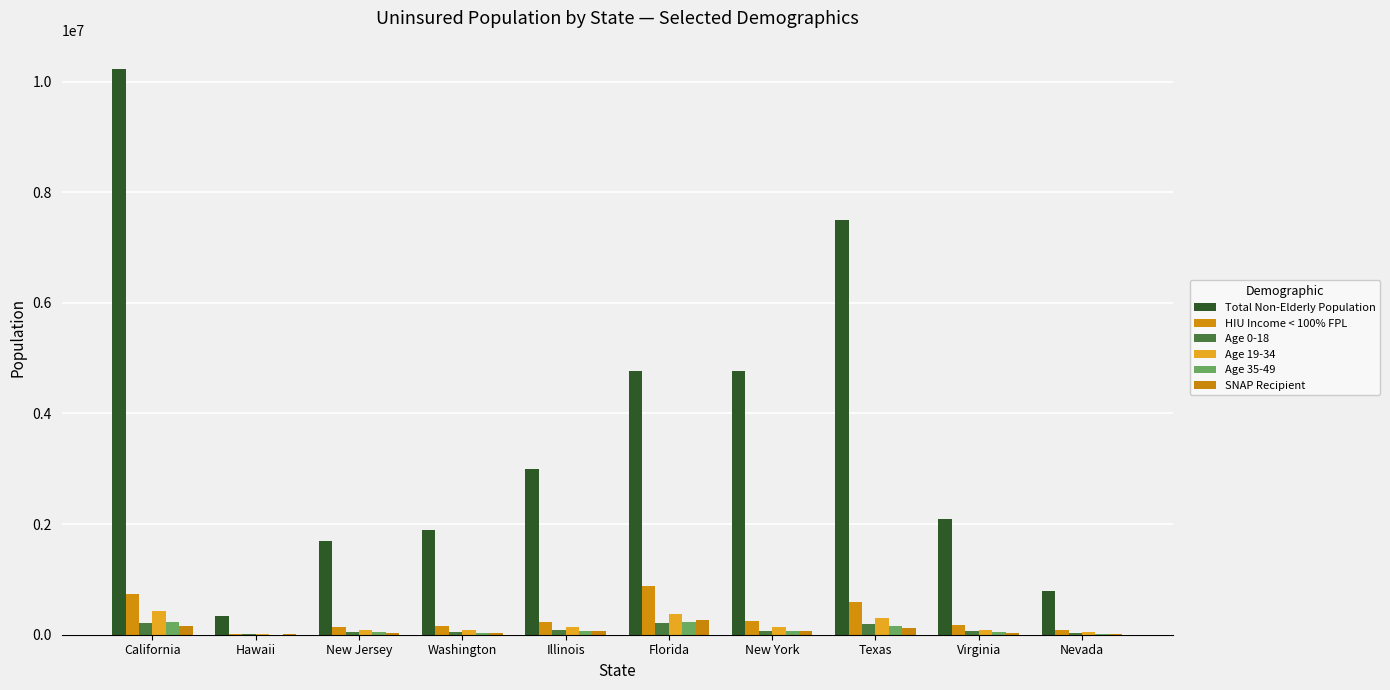

How many groups of bars are there?

10